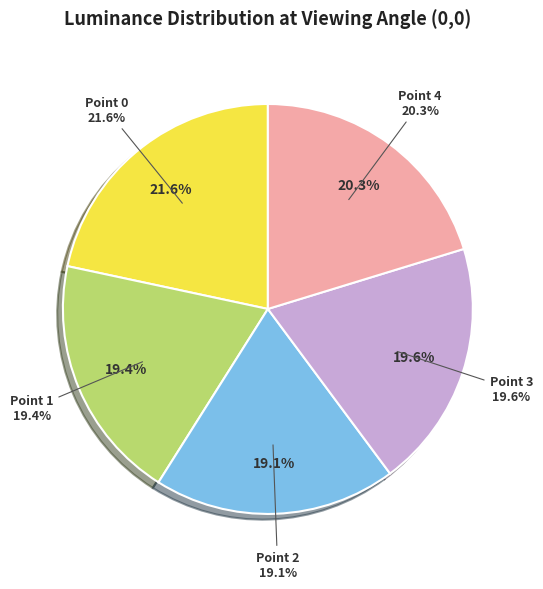

Which has a higher value, Point 4 or Point 1?

Point 4